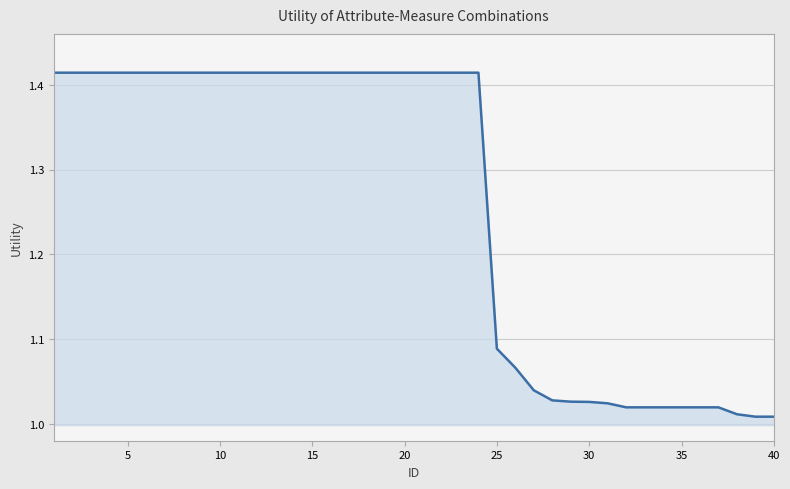

Does the chart have visible grid lines?

Yes